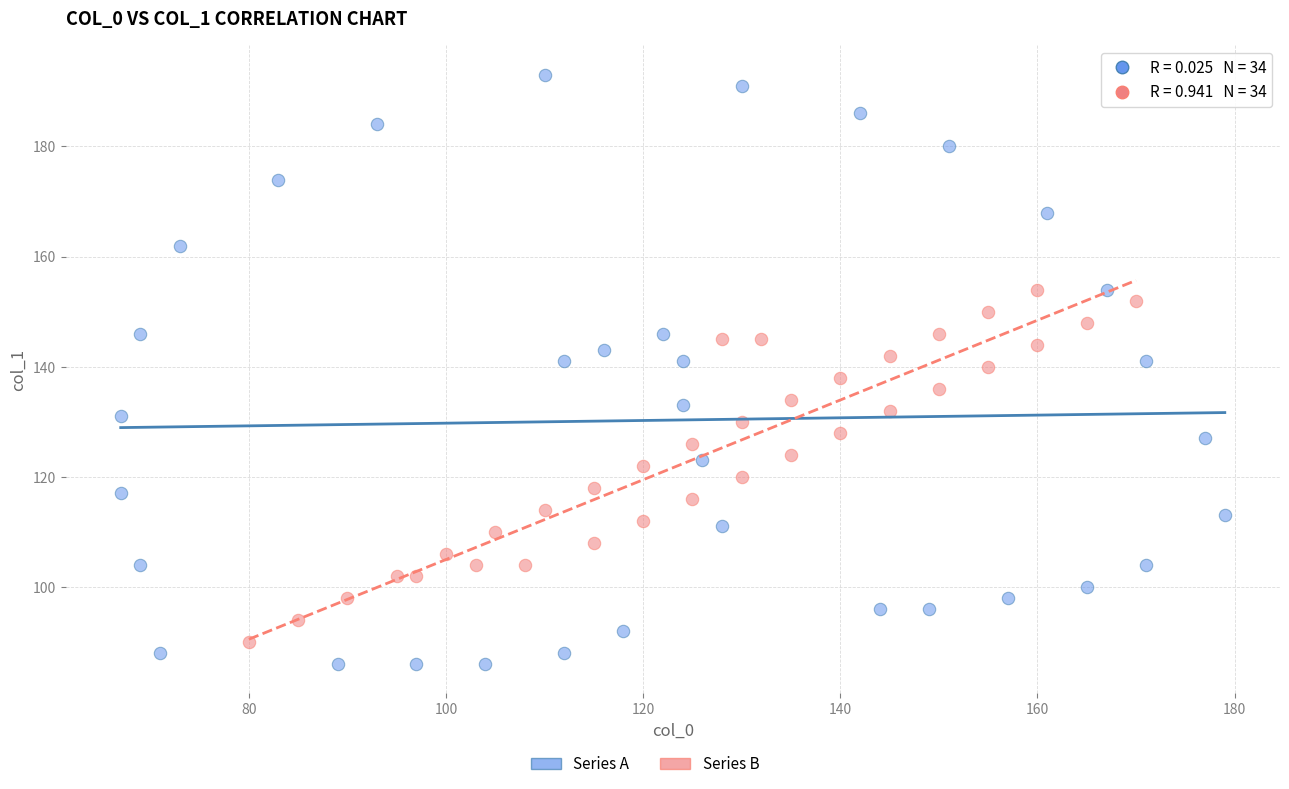

Which series has the widest spread of Y values?

Series A